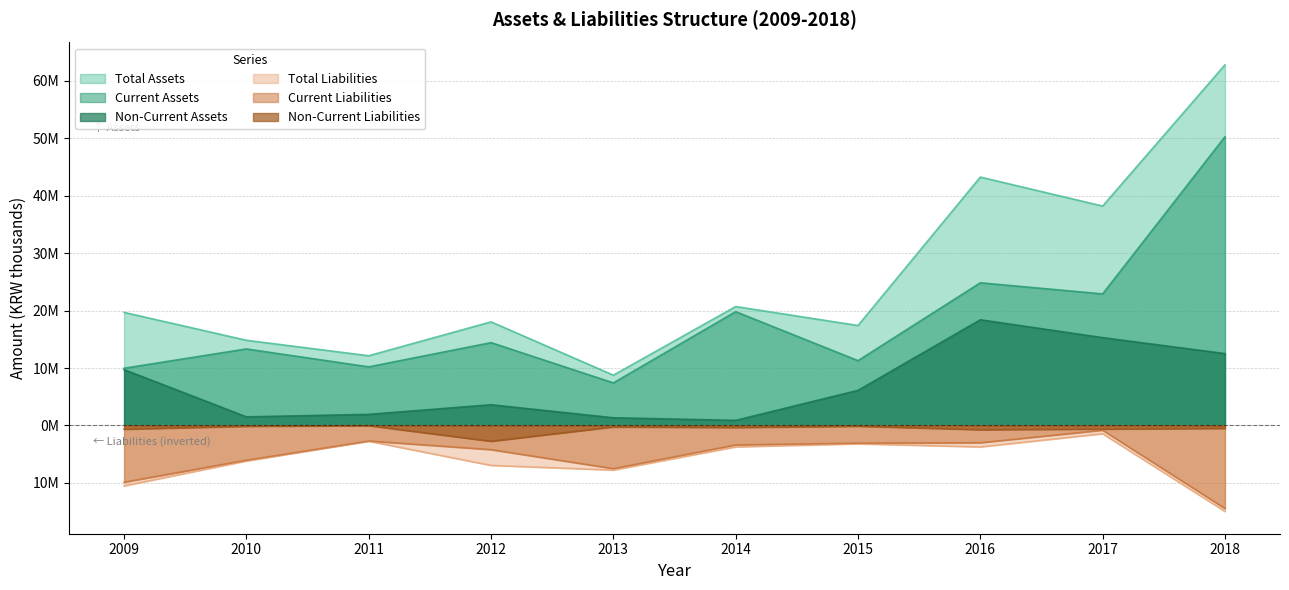

What is the average value of the Non-Current Liabilities series?

-615176